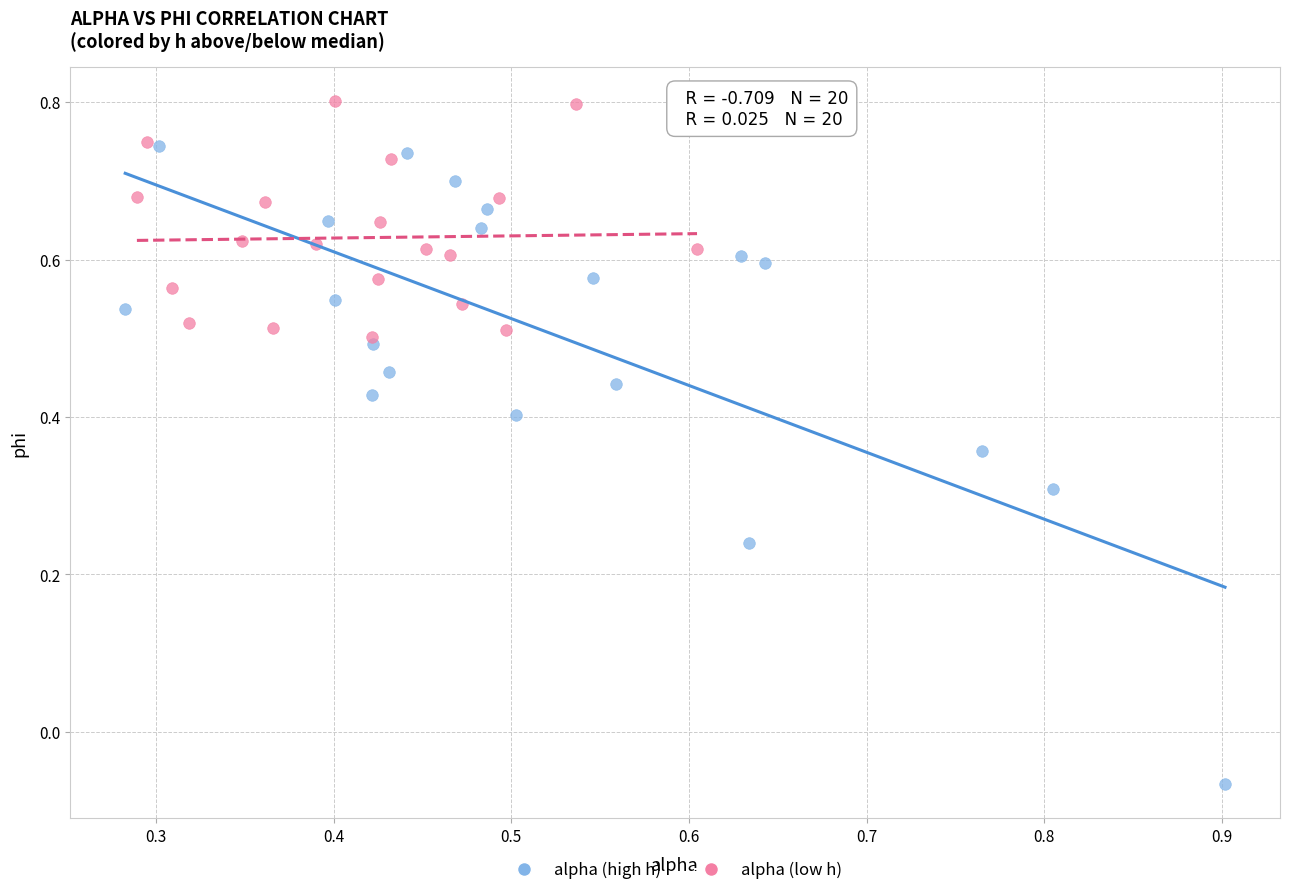

Which series contains the highest Y value?

alpha (low h)